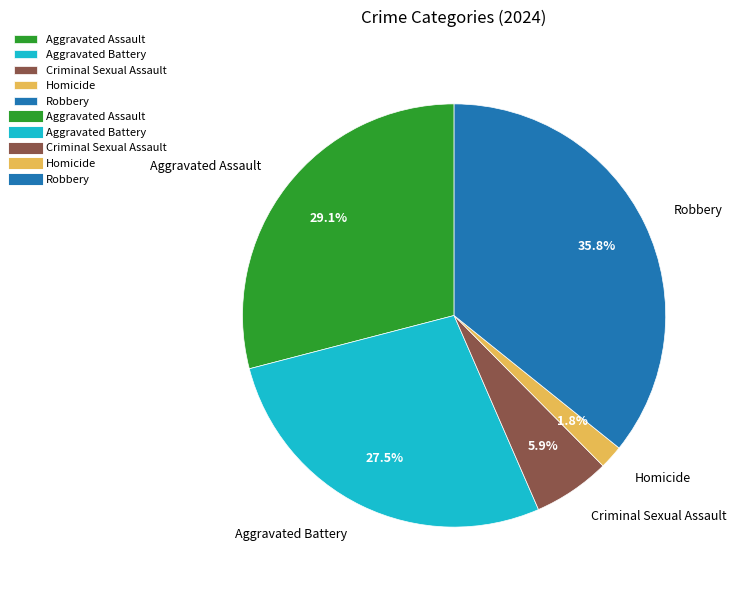

The Aggravated Assault slice represents 29% of the pie. True or false?

True